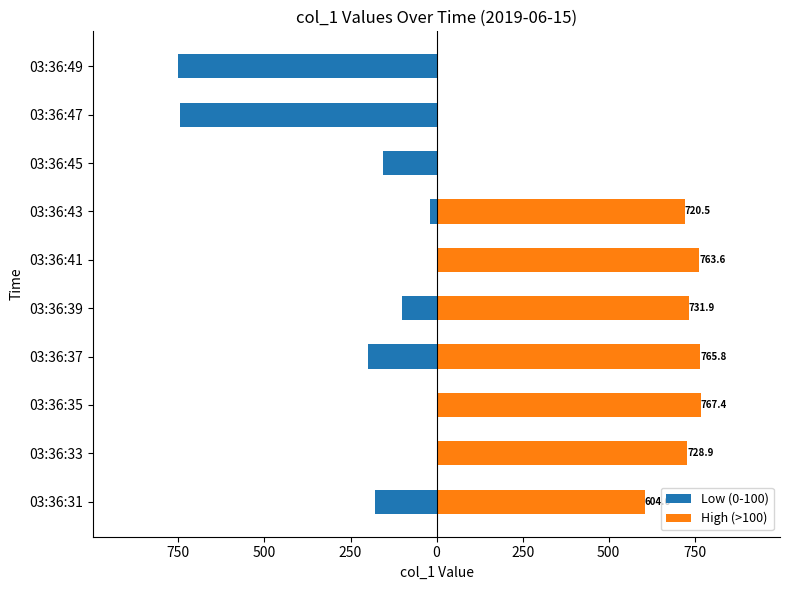

What is the difference between the maximum and minimum values in the High (>100) series?

767.4